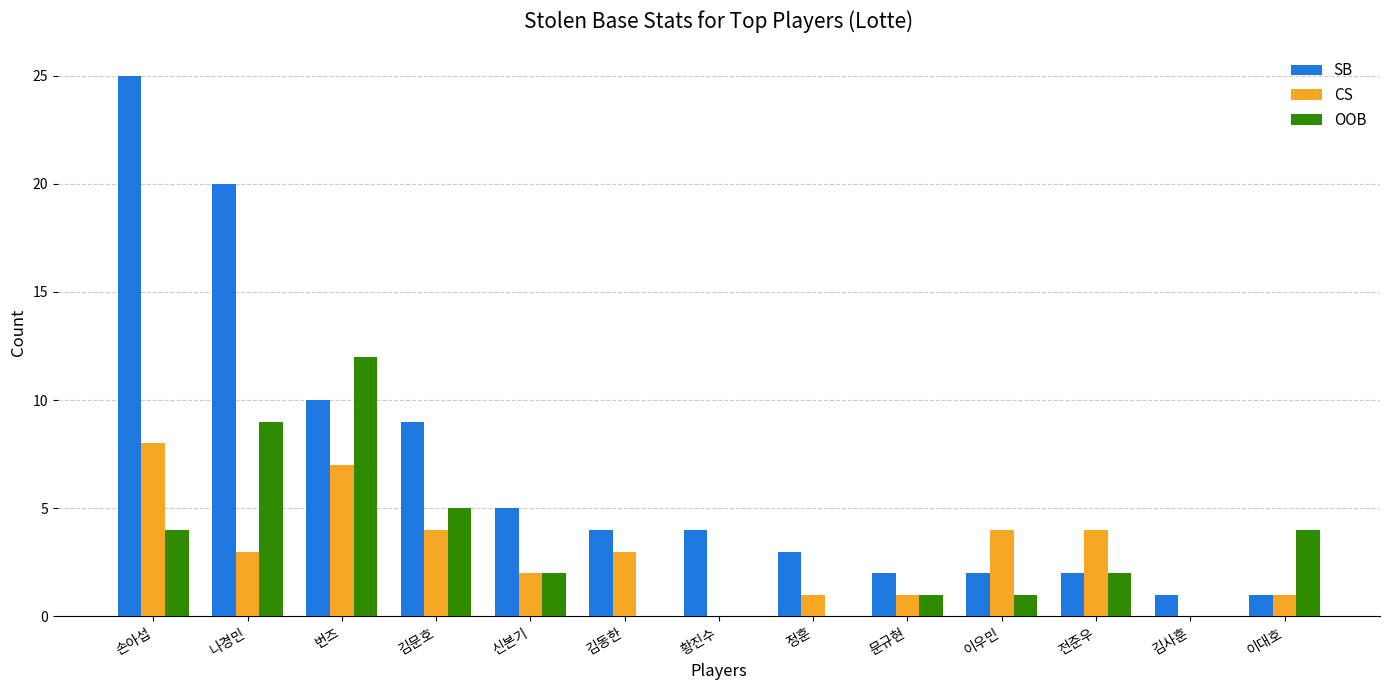

Does the chart contain stacked bars?

No